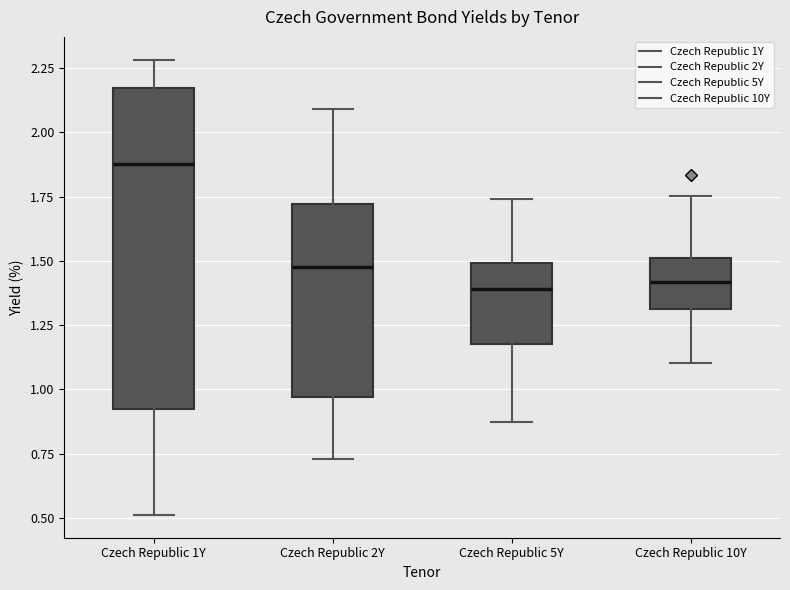

Which box is the tallest, from its lower edge to its upper edge?

Czech Republic 1Y